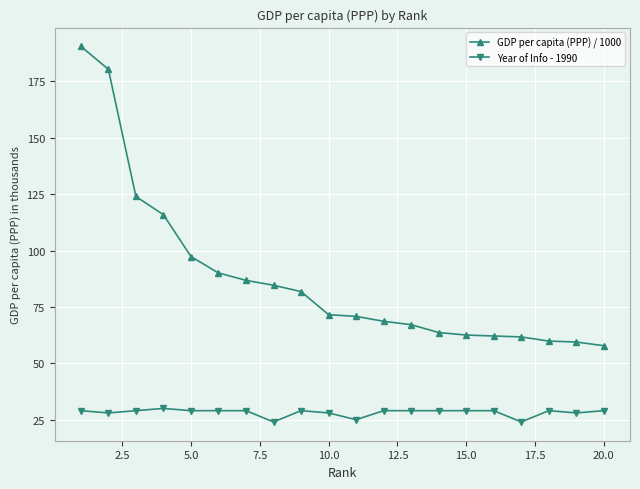

What is the value of the Year of Info - 1990 point at the 6th from the left?

29.0